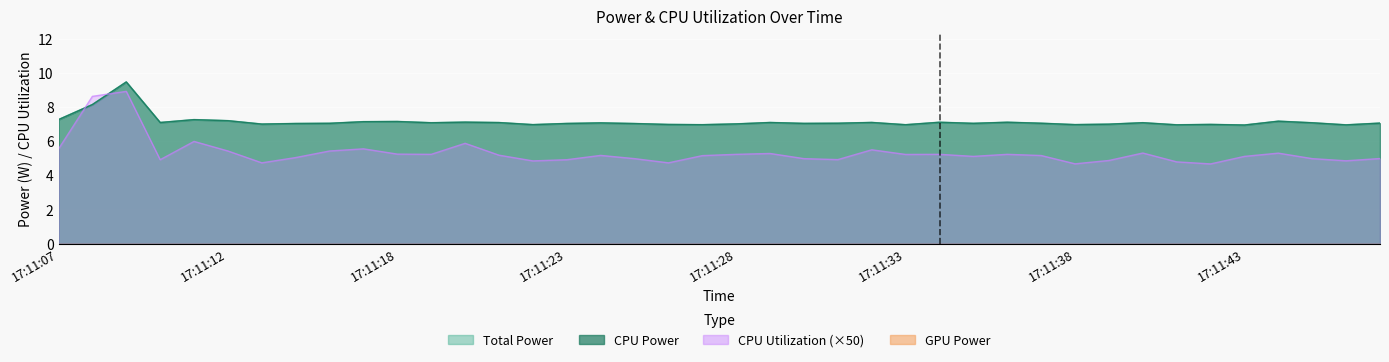

Reading left to right, what are all the values shown in this chart?

Total Power: 17:11:07=7.3	17:11:08=8.1	17:11:09=9.5	17:11:10=7.1	17:11:11=7.3	17:11:12=7.2	17:11:13=7.0	17:11:14=7.0	17:11:16=7.0	17:11:17=7.1	17:11:18=7.1	17:11:19=7.1	17:11:20=7.1	17:11:21=7.1	17:11:22=7.0	17:11:23=7.0	17:11:24=7.1	17:11:25=7.0	17:11:26=7.0	17:11:27=7.0	17:11:28=7.0	17:11:29=7.1	17:11:30=7.0	17:11:31=7.0	17:11:32=7.1	17:11:33=7.0	17:11:34=7.1	17:11:35=7.0	17:11:36=7.1	17:11:37=7.0	17:11:38=7.0	17:11:39=7.0	17:11:40=7.1	17:11:41=6.9	17:11:42=7.0	17:11:43=6.9	17:11:44=7.2	17:11:45=7.1	17:11:46=6.9	17:11:47=7.0
CPU Power: 17:11:07=7.3	17:11:08=8.1	17:11:09=9.5	17:11:10=7.1	17:11:11=7.3	17:11:12=7.2	17:11:13=7.0	17:11:14=7.0	17:11:16=7.0	17:11:17=7.1	17:11:18=7.1	17:11:19=7.1	17:11:20=7.1	17:11:21=7.1	17:11:22=7.0	17:11:23=7.0	17:11:24=7.1	17:11:25=7.0	17:11:26=7.0	17:11:27=7.0	17:11:28=7.0	17:11:29=7.1	17:11:30=7.0	17:11:31=7.0	17:11:32=7.1	17:11:33=7.0	17:11:34=7.1	17:11:35=7.0	17:11:36=7.1	17:11:37=7.0	17:11:38=7.0	17:11:39=7.0	17:11:40=7.1	17:11:41=6.9	17:11:42=7.0	17:11:43=6.9	17:11:44=7.2	17:11:45=7.1	17:11:46=6.9	17:11:47=7.0
CPU Utilization: 17:11:07=5.5	17:11:08=8.6	17:11:09=8.9	17:11:10=4.9	17:11:11=6.0	17:11:12=5.4	17:11:13=4.7	17:11:14=5.0	17:11:16=5.4	17:11:17=5.5	17:11:18=5.2	17:11:19=5.2	17:11:20=5.9	17:11:21=5.2	17:11:22=4.8	17:11:23=4.9	17:11:24=5.2	17:11:25=5.0	17:11:26=4.7	17:11:27=5.2	17:11:28=5.2	17:11:29=5.3	17:11:30=5.0	17:11:31=4.9	17:11:32=5.5	17:11:33=5.2	17:11:34=5.2	17:11:35=5.1	17:11:36=5.2	17:11:37=5.2	17:11:38=4.7	17:11:39=4.9	17:11:40=5.3	17:11:41=4.8	17:11:42=4.7	17:11:43=5.1	17:11:44=5.3	17:11:45=5.0	17:11:46=4.8	17:11:47=5.0